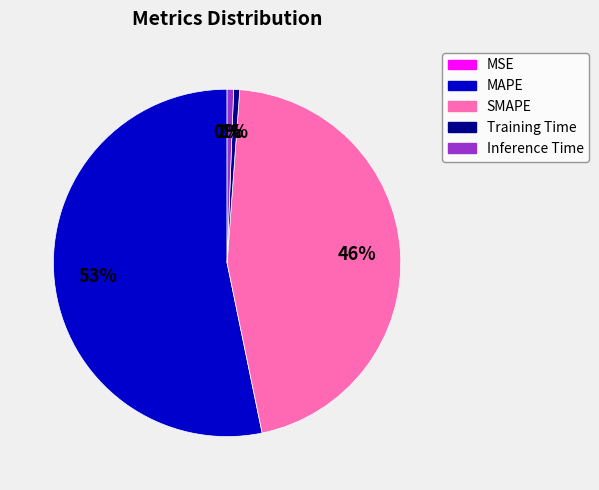

To the nearest percent, what is the average slice percentage?

20%